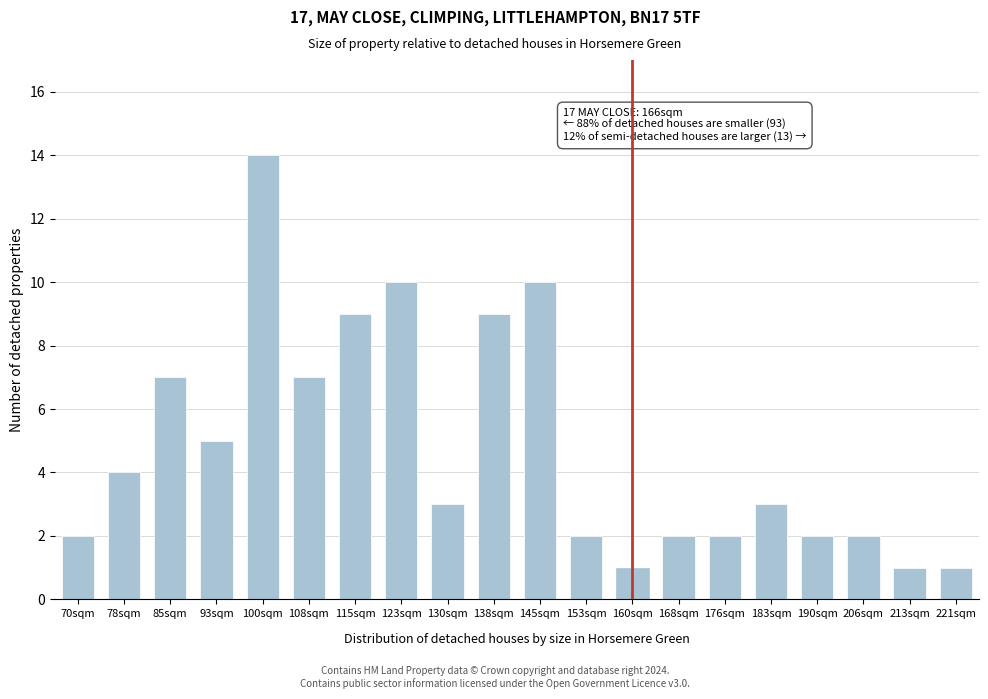

Reading left to right, extract all data points from this chart.

2	4	7	5	14	7	9	10	3	9	10	2	1	2	2	3	2	2	1	1